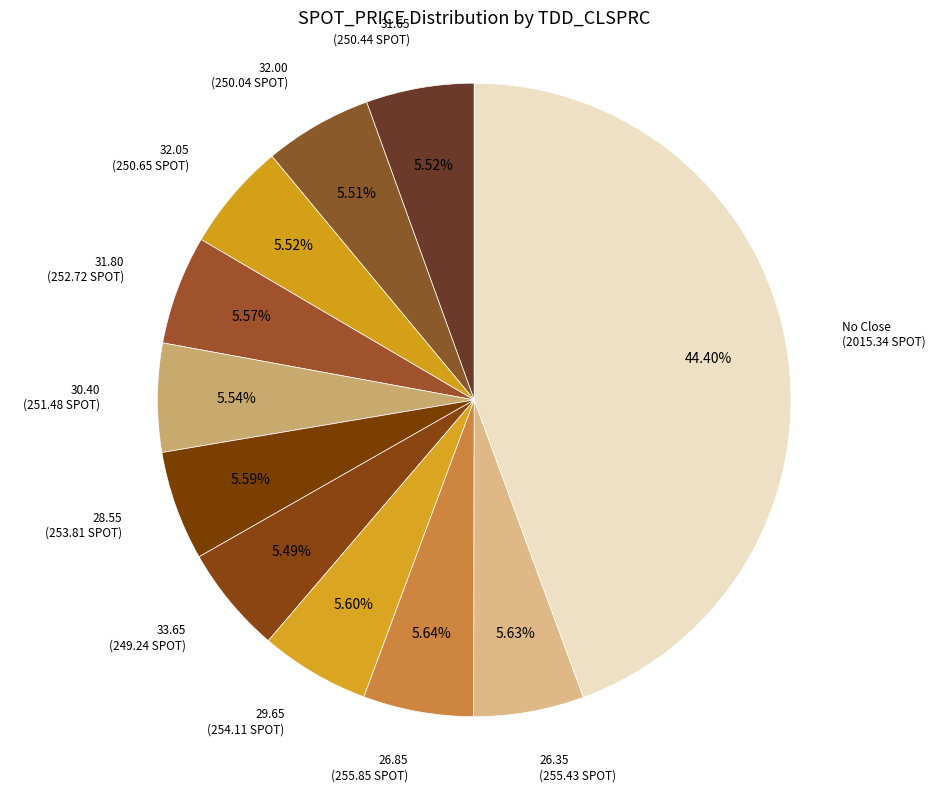

What is the largest slice in the pie chart?

No Close